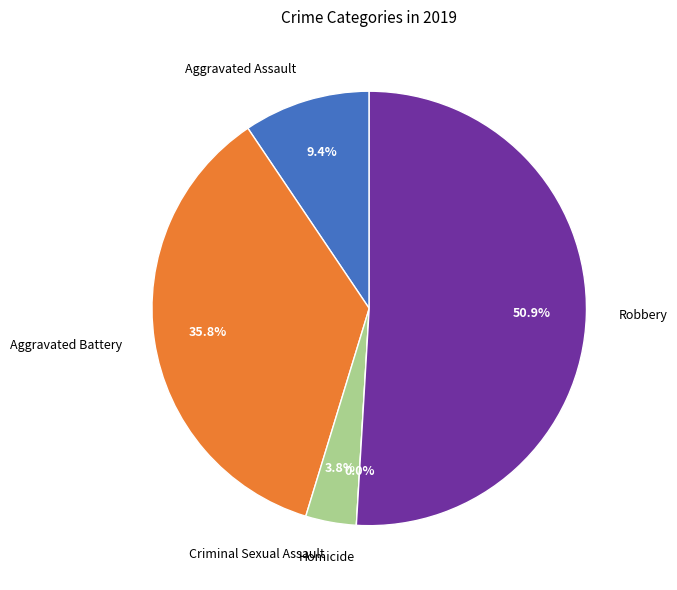

To the nearest percent, what is the difference between the largest and smallest slice percentages?

51%